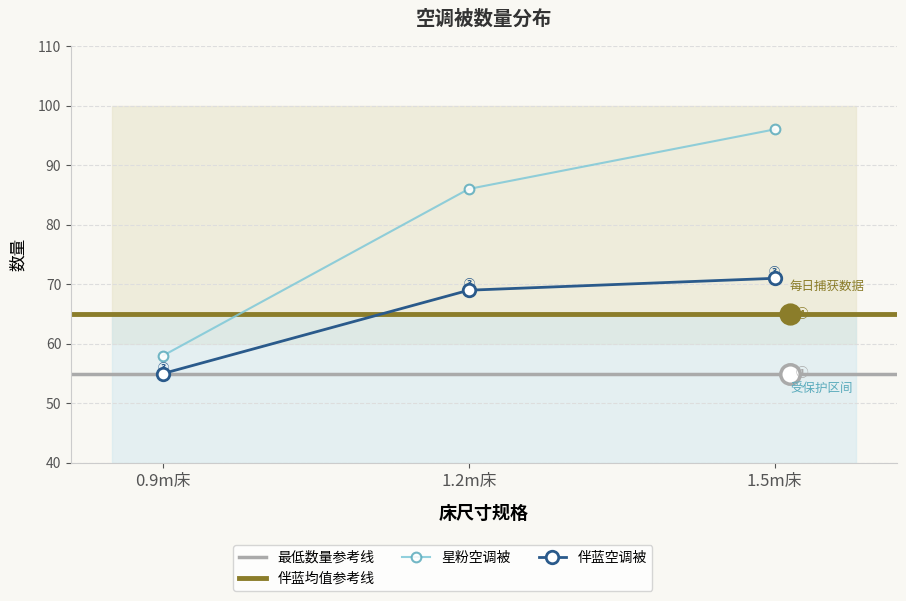

What is the approximate value of 伴蓝空调被 at 1.5m床, to the nearest 5?

70